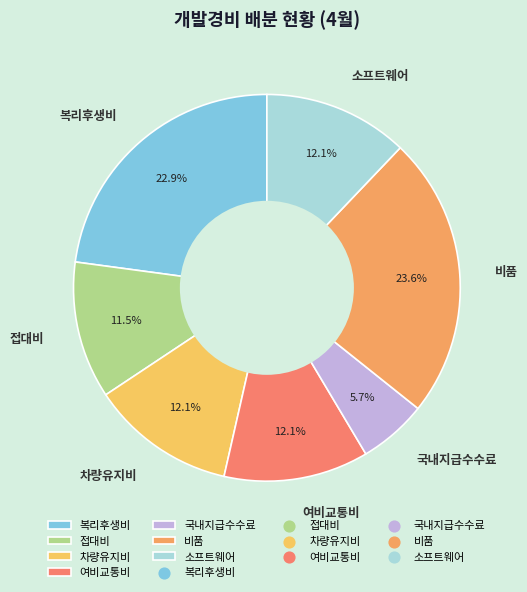

Does 국내지급수수료 represent more than half of the total?

No